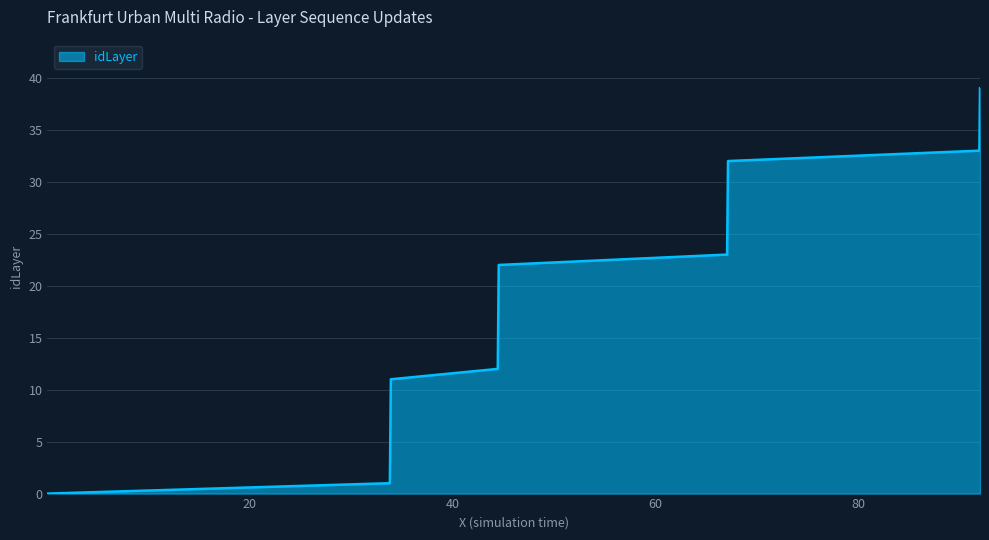

What is the maximum value shown in the chart?

39